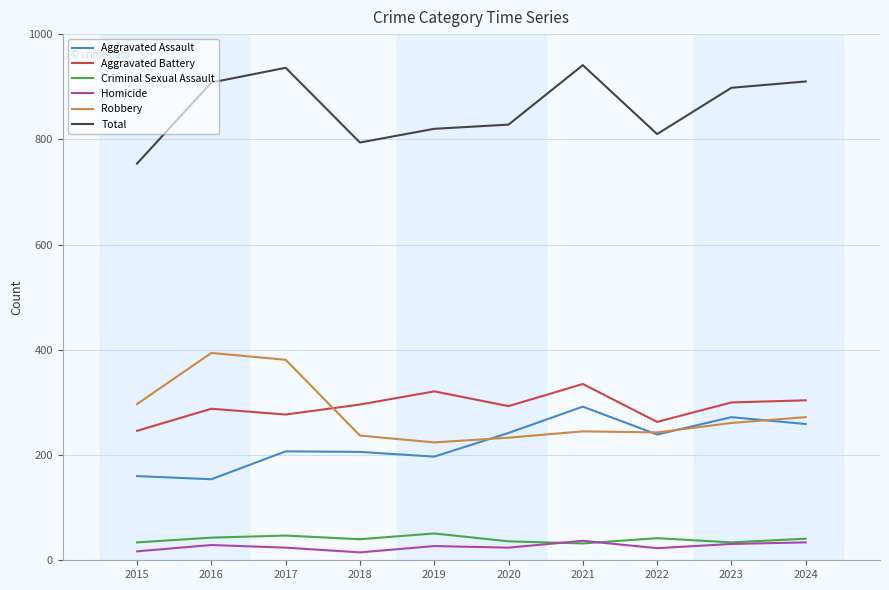

True or false: Aggravated Battery has more than 1 points higher than both neighbors.

True